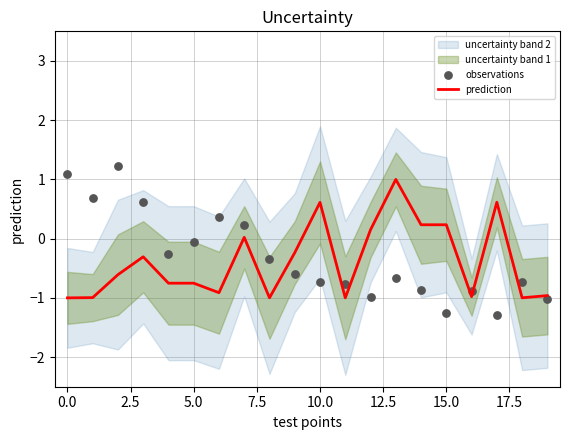

The prediction series shows -0.5 at 0.0. True or false?

False